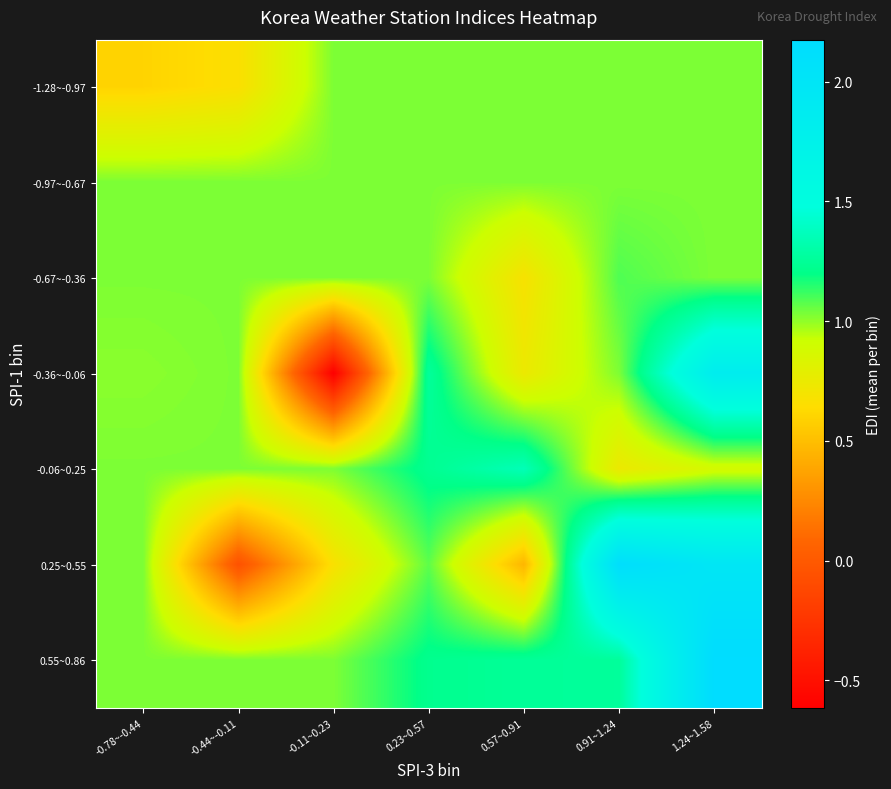

Rank the series at 0.23~0.57 from lowest to highest value.

-1.28~-0.97, -0.97~-0.67, -0.67~-0.36, 0.25~0.55, 0.55~0.86, -0.06~0.25, -0.36~-0.06